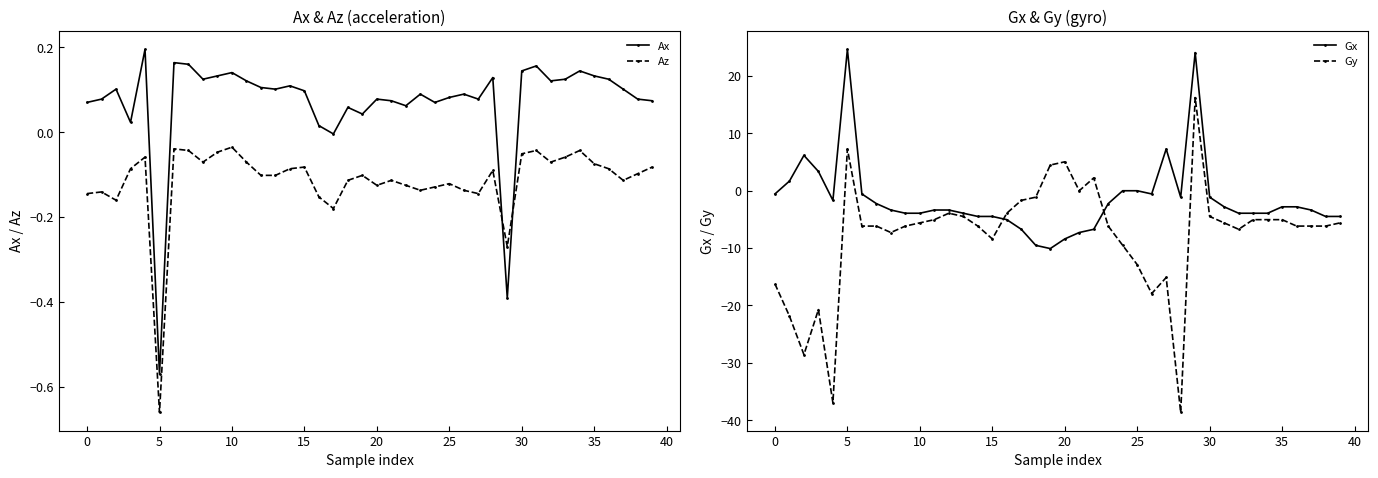

What are all the series names shown in the legend?

Ax, Az, Gx, Gy